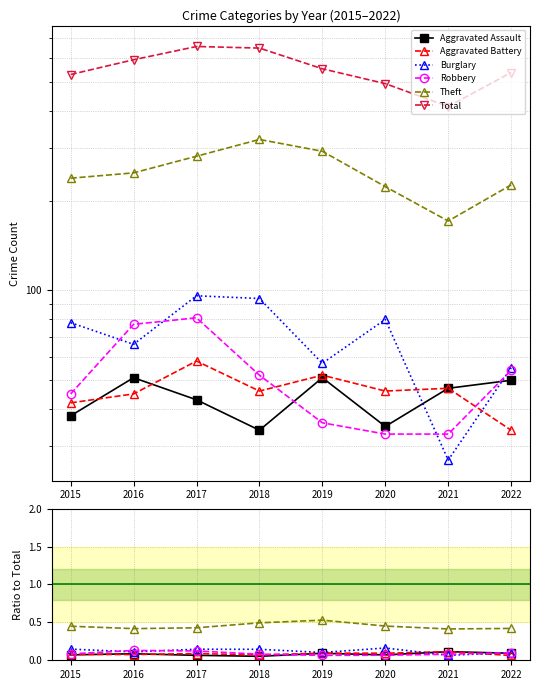

Where is the first local maximum for Total?

2017